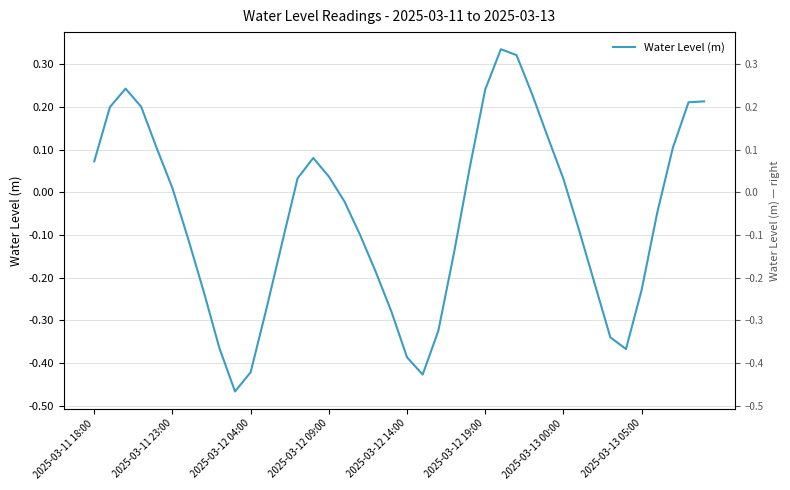

Where does the data first go above 0?

2025-03-11 18:00